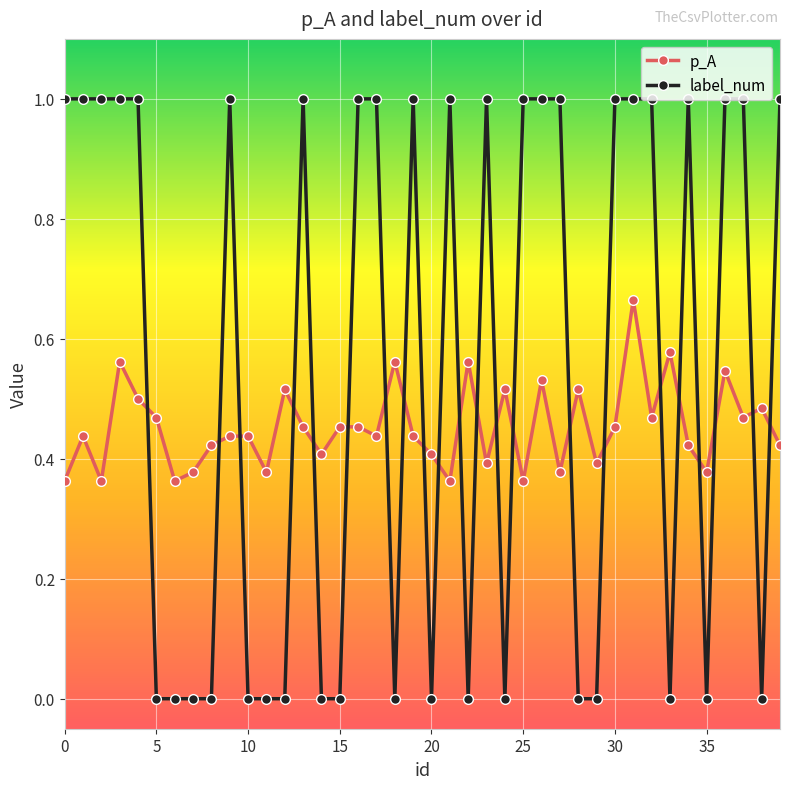

What is the value of the label_num point at the 31st from the left?

1.0